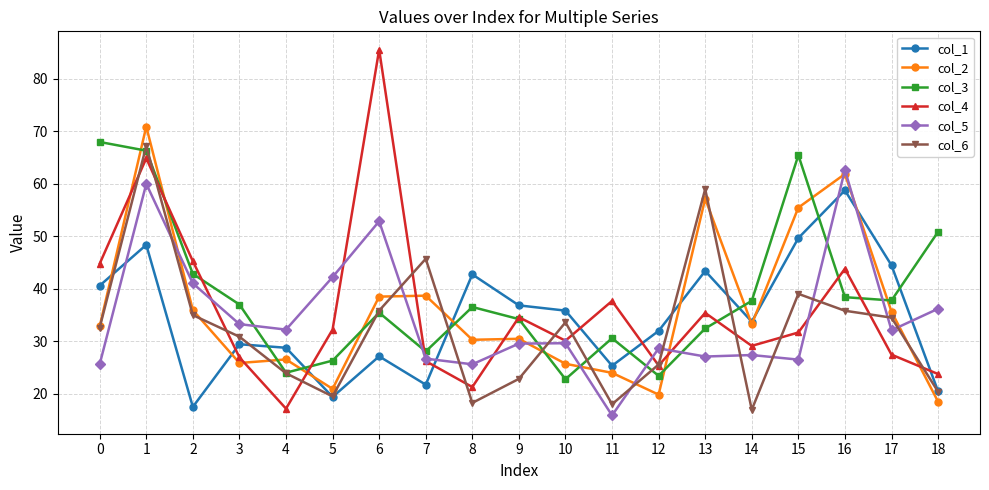

What is the minimum value for col_5?

15.9